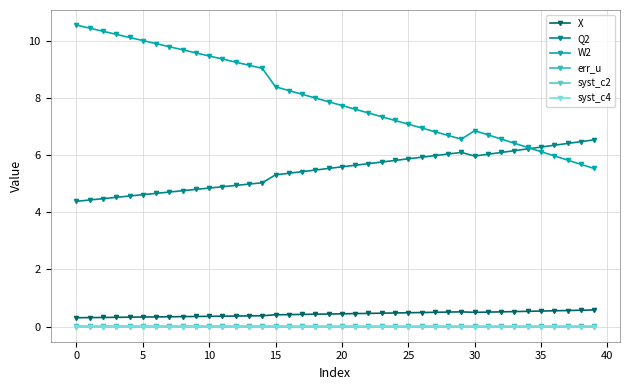

At how many categories does at least one series exceed 1?

40